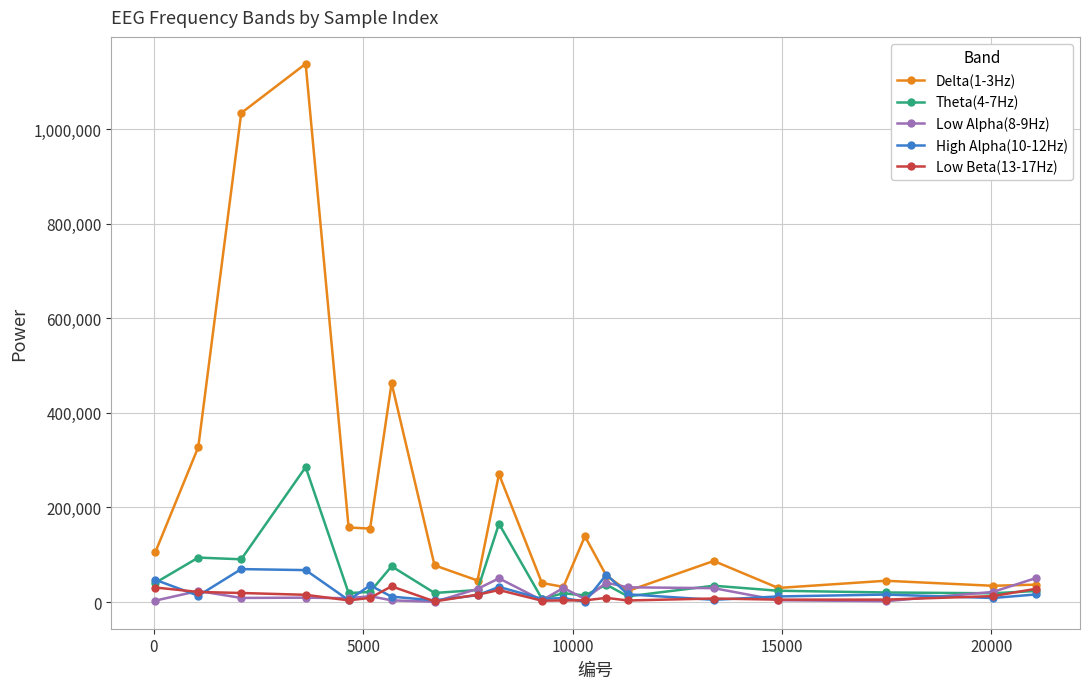

Which series has the widest spread of values?

Delta(1-3Hz)